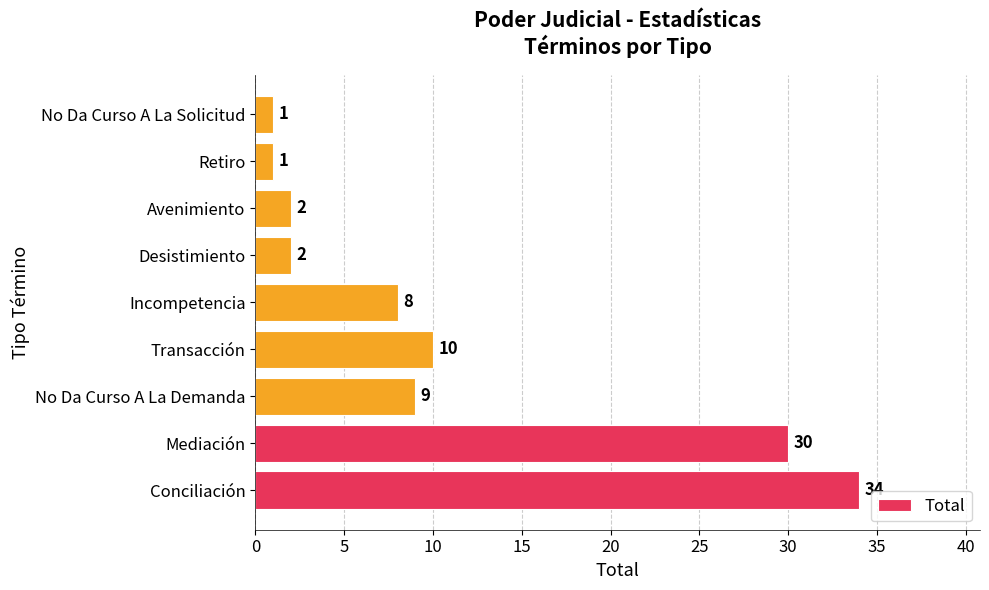

The value at Desistimiento is 2. True or false?

True